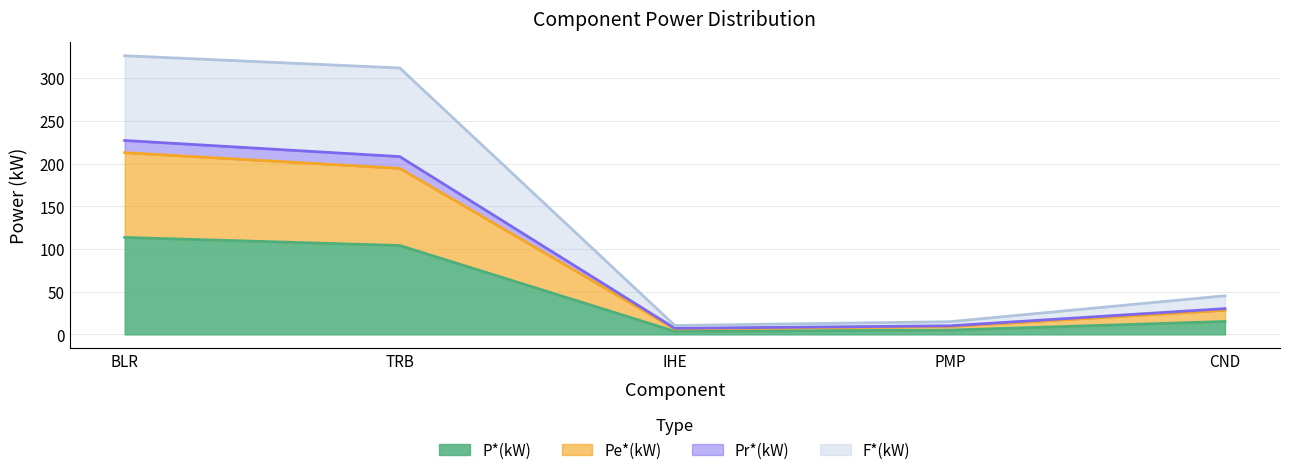

What is the total value across all series at BLR?

326.2